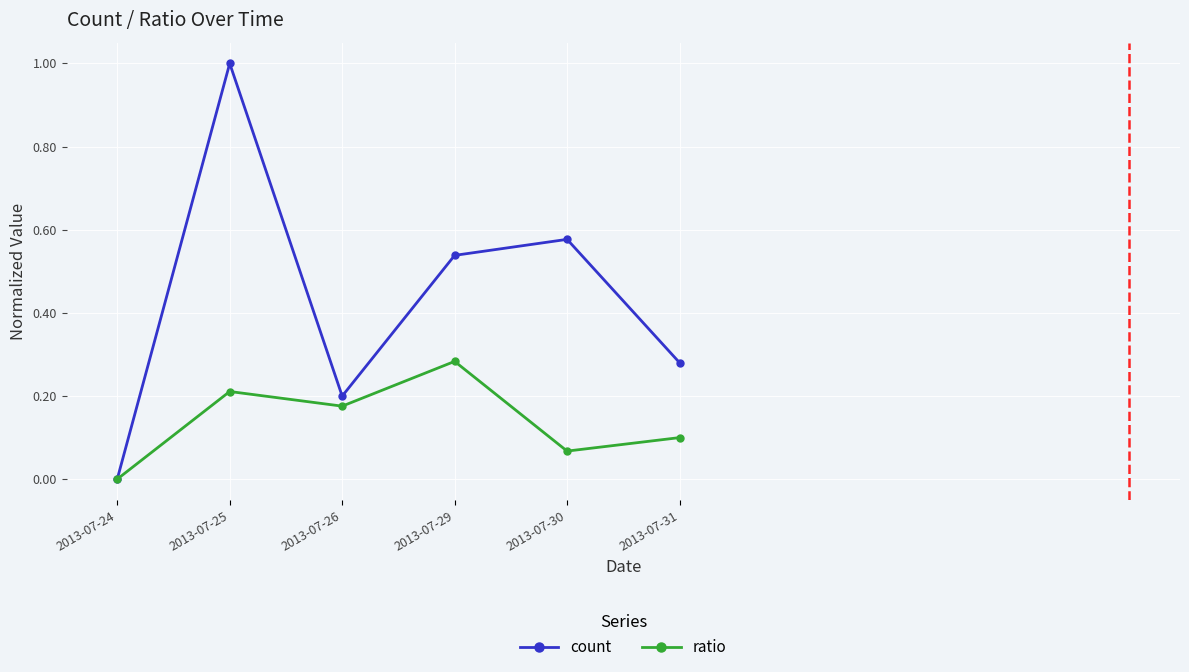

How many distinct data groups are displayed?

2